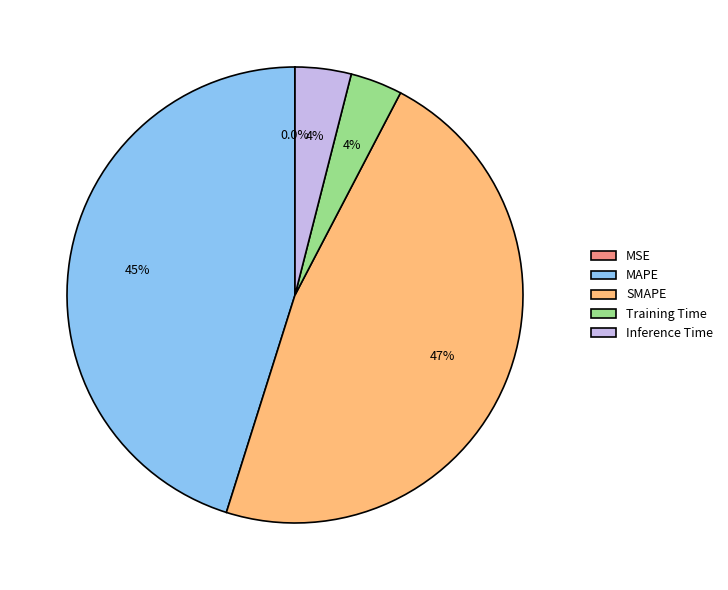

Is it true that Training Time is 4% of the pie?

True